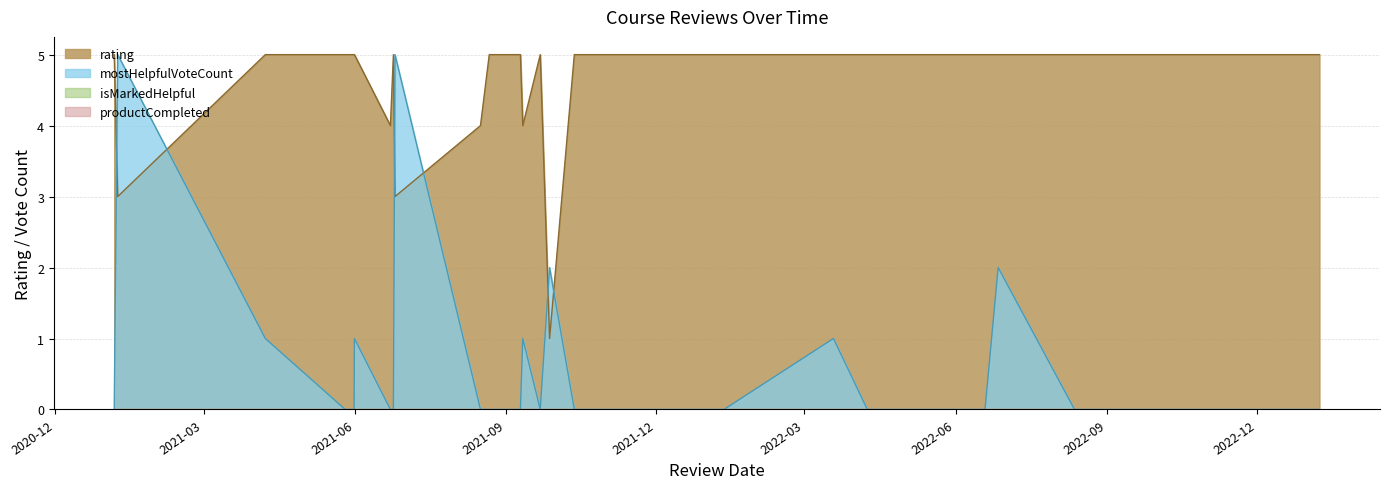

The mostHelpfulVoteCount series shows 0 at 17. True or false?

True